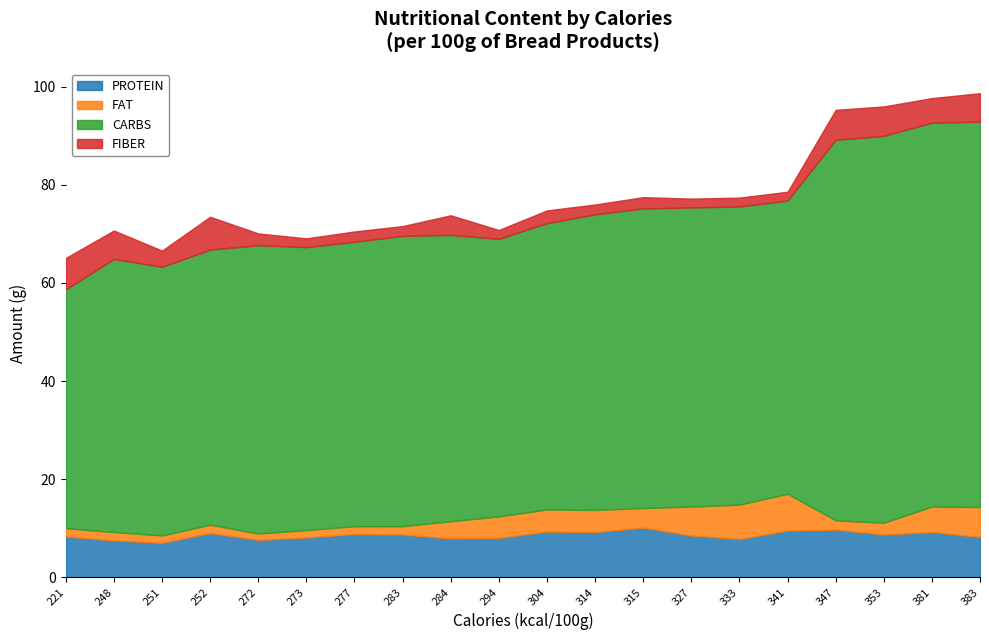

What is the value of the PROTEIN point at the 1st from the left?

8.7